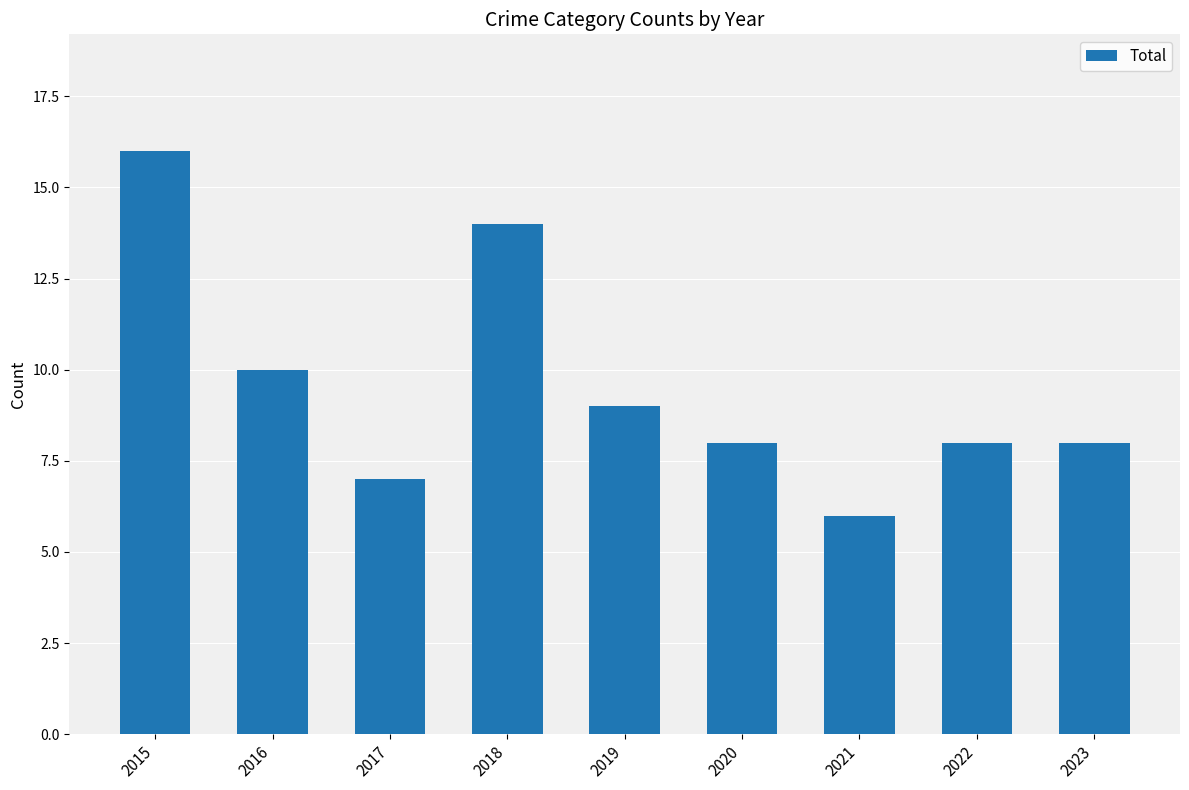

The value at 2022 is 8. True or false?

True